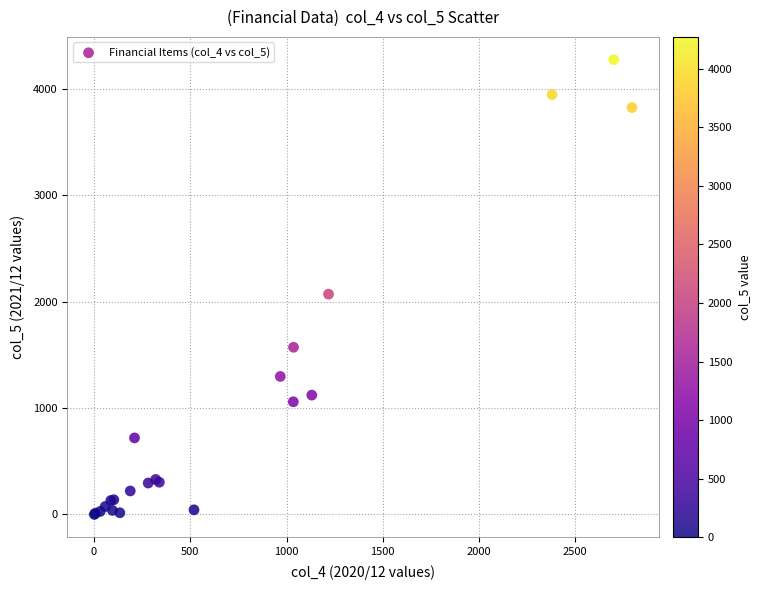

What Y value in the scatter plot is closest to 2136?

2069.4